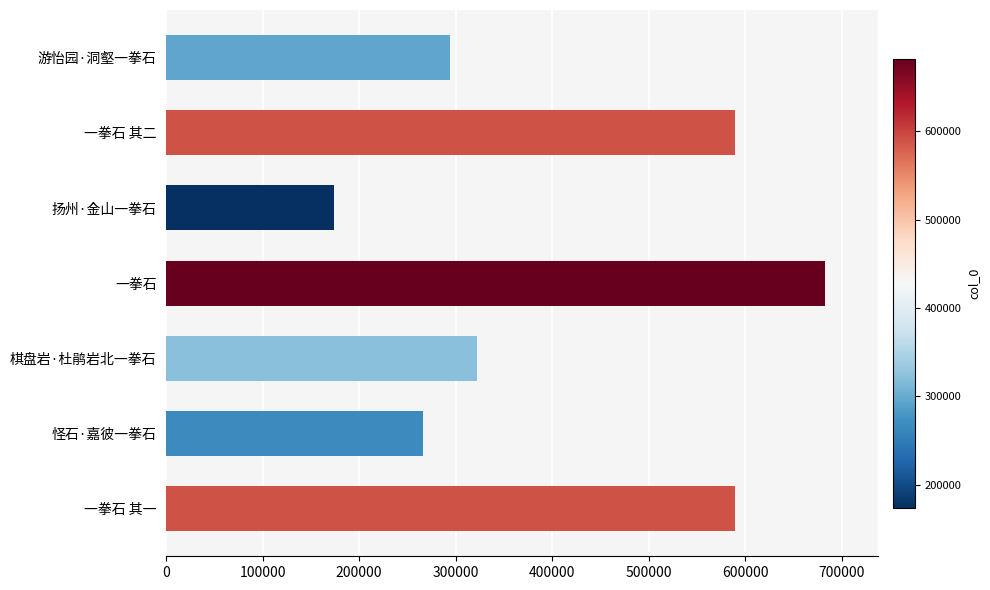

What is the difference between the second highest and second lowest values?

323373